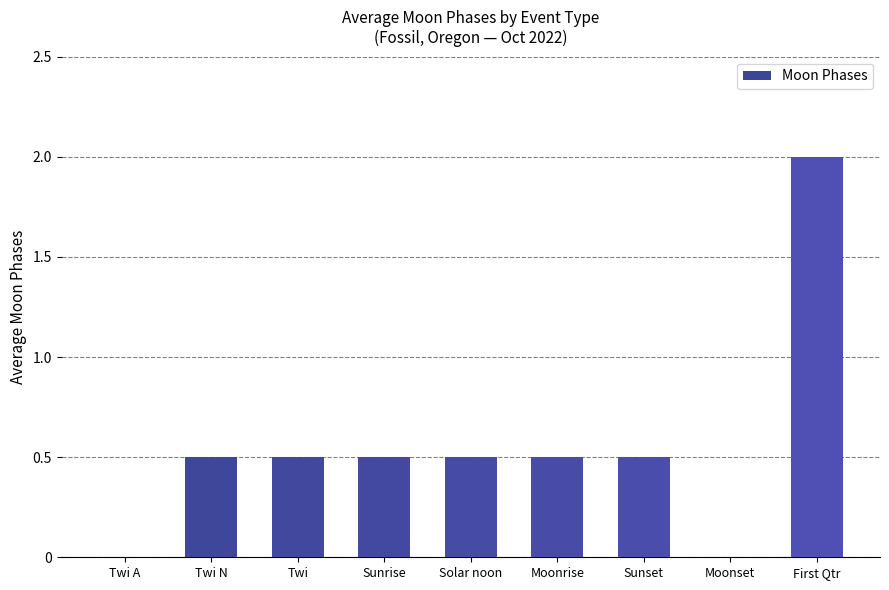

Reading right to left, extract all data points from this chart.

First Qtr=2.0	Moonset=0.0	Sunset=0.5	Moonrise=0.5	Solar noon=0.5	Sunrise=0.5	Twi=0.5	Twi N=0.5	Twi A=0.0